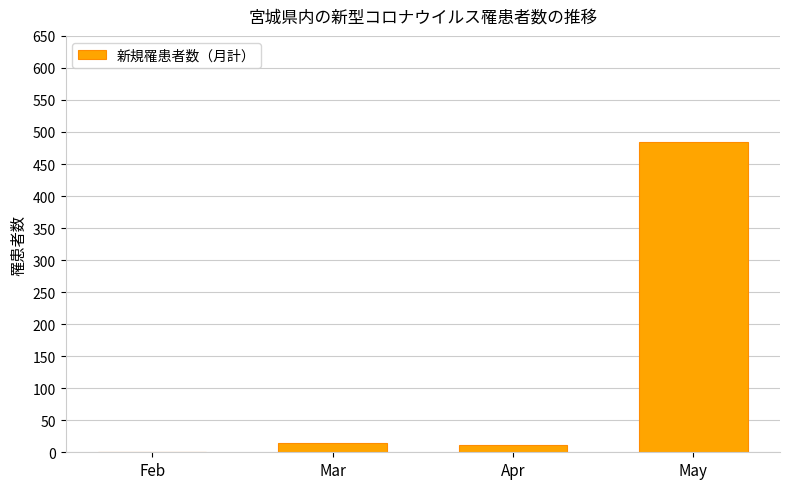

How many series are shown in this chart?

1